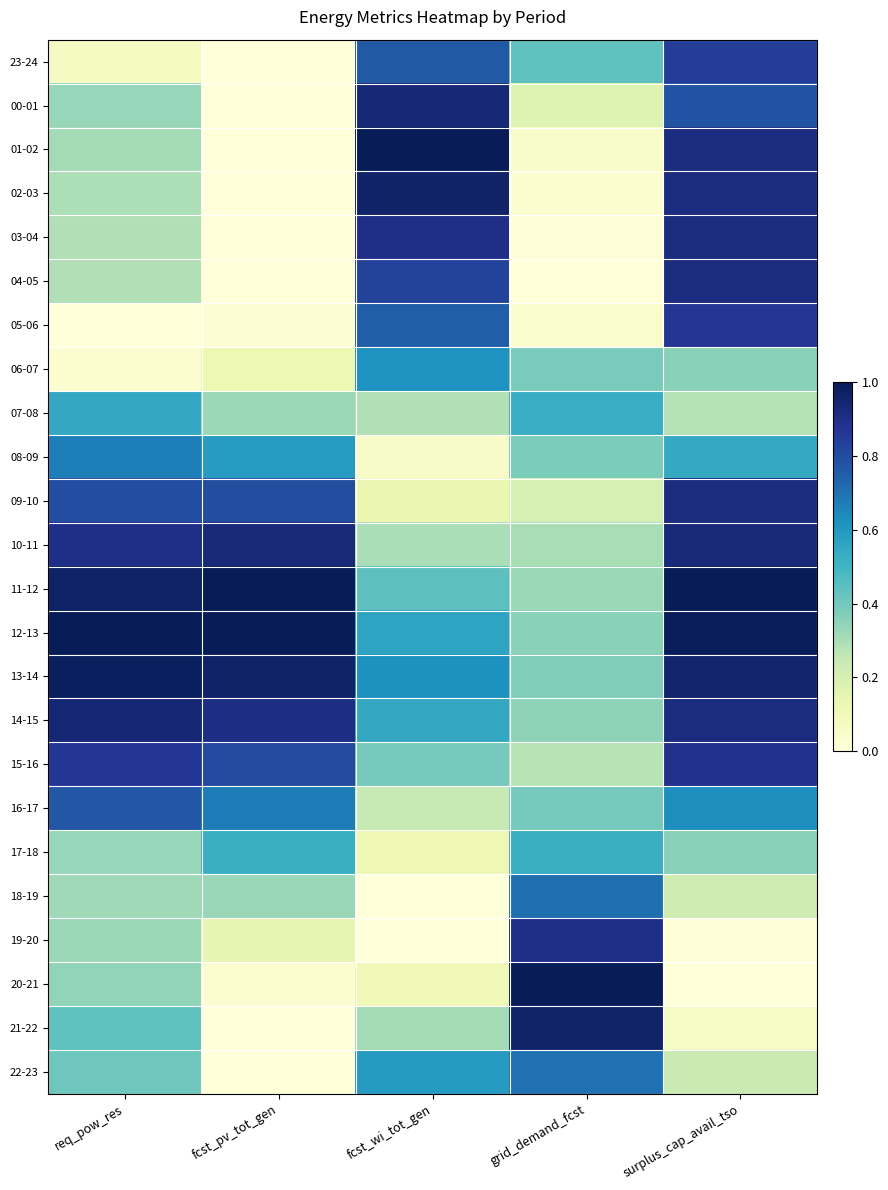

At grid_demand_fcst, list the series in order from smallest to largest.

04-05, 03-04, 02-03, 05-06, 01-02, 00-01, 09-10, 15-16, 10-11, 11-12, 14-15, 12-13, 13-14, 08-09, 06-07, 16-17, 23-24, 17-18, 07-08, 22-23, 18-19, 19-20, 21-22, 20-21